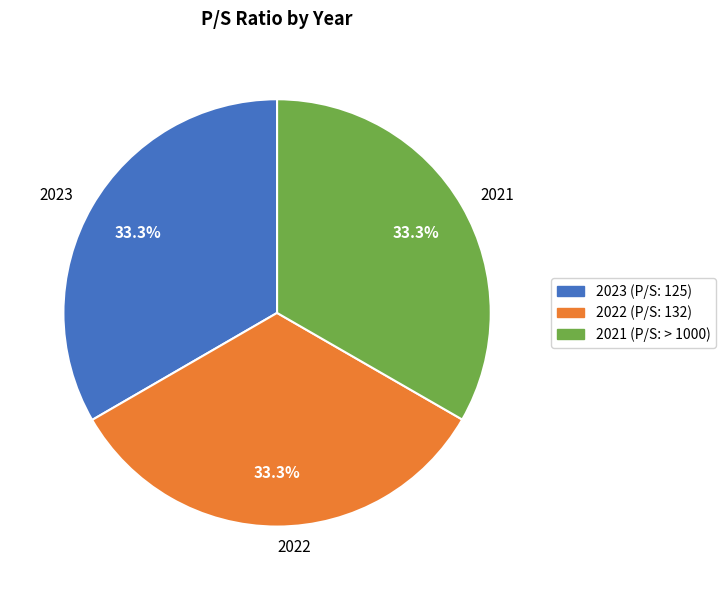

What is the ratio of the value at 2021 to the value at 2023?

1.0